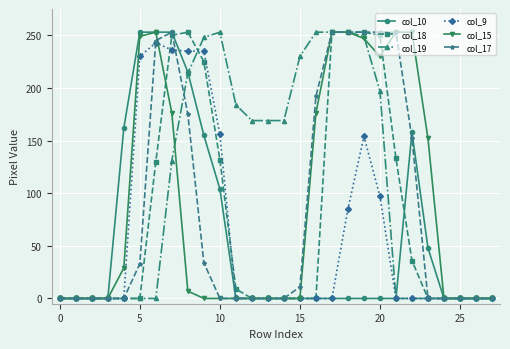

How many data points in col_17 are above 0?

13